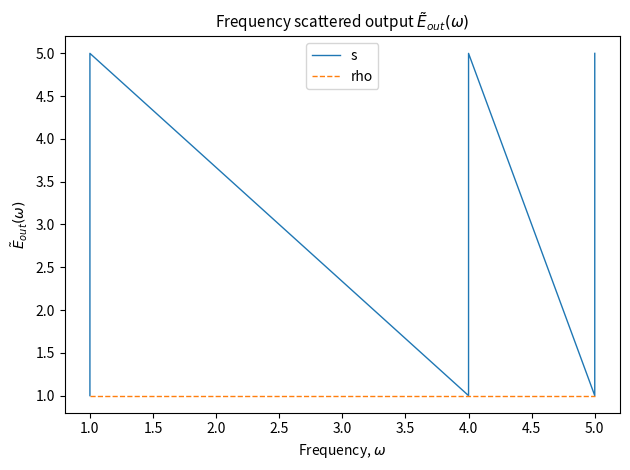

What is the average value of the s series?

3